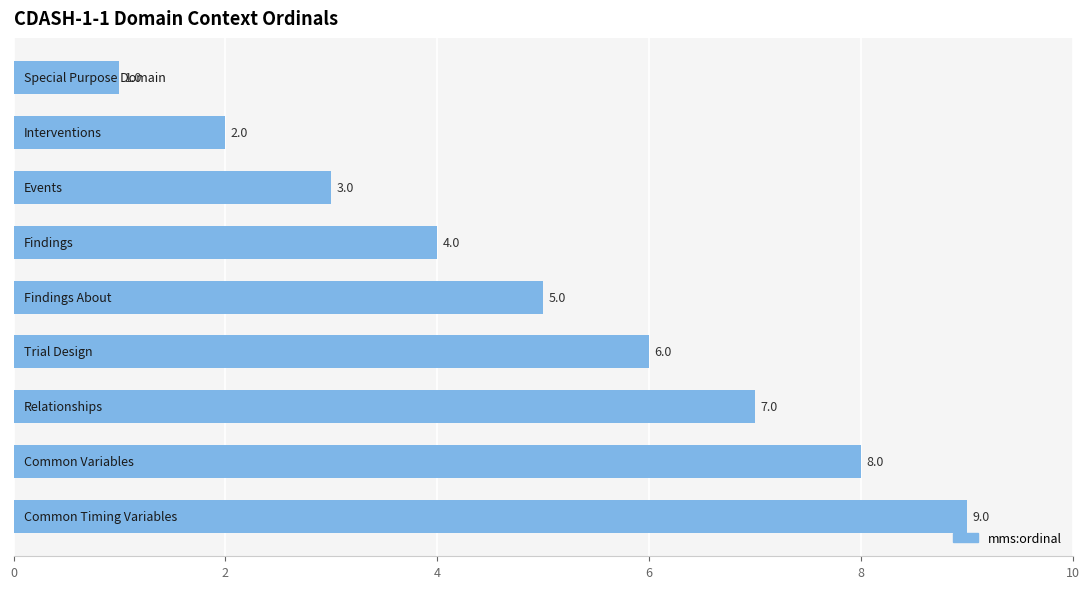

What is the value of the 9th bar from the top?

9